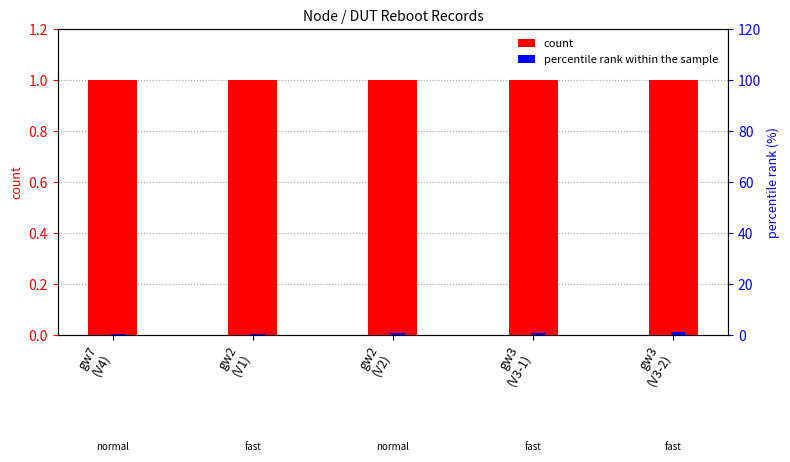

The count series shows 1.0 at gw3
(V3-2). True or false?

True